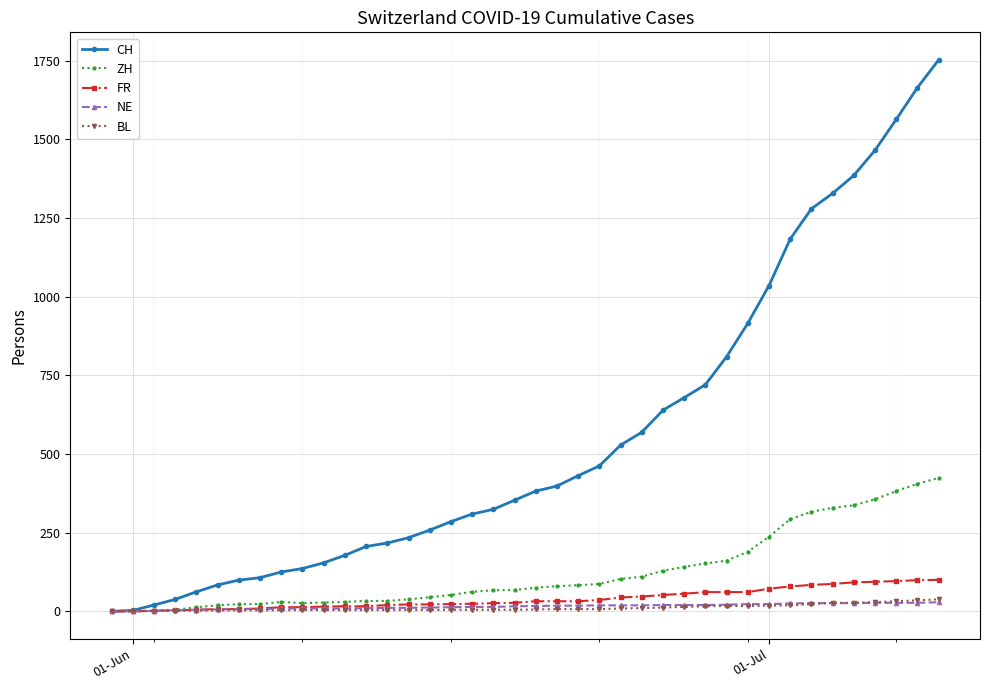

At how many categories does at least one series exceed 970?

9